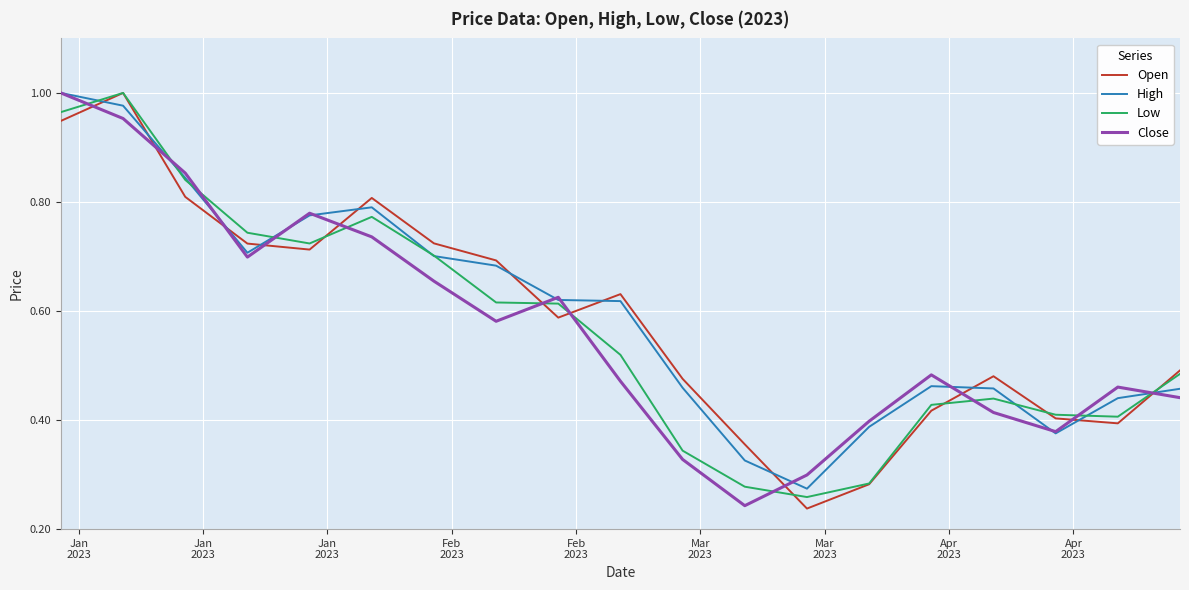

How many times do Close and Open cross each other?

11